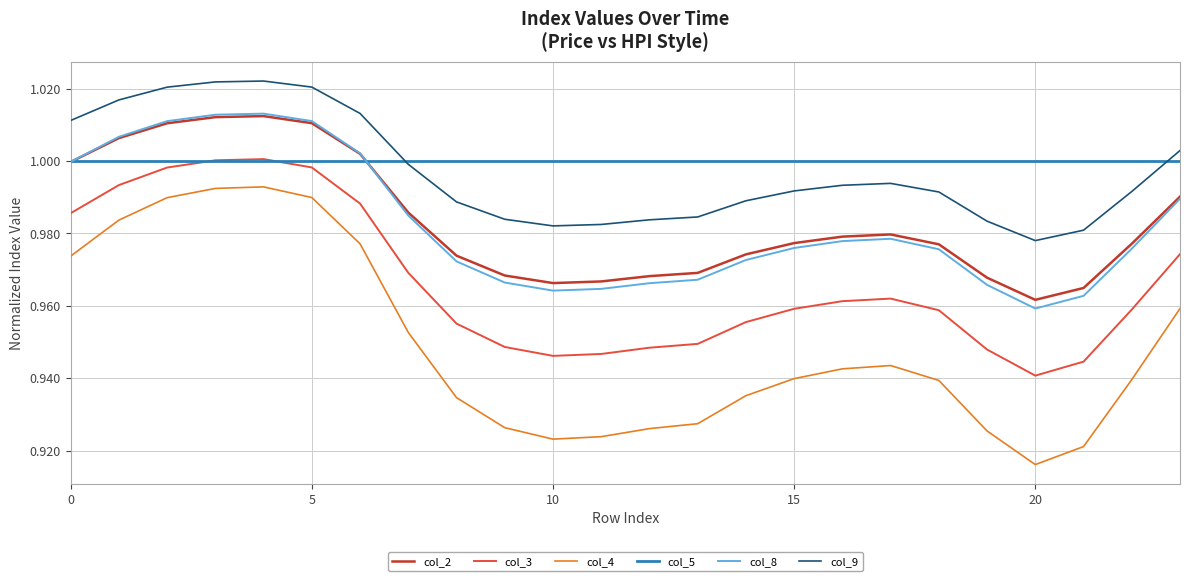

Which series has the largest range (max minus min)?

col_4